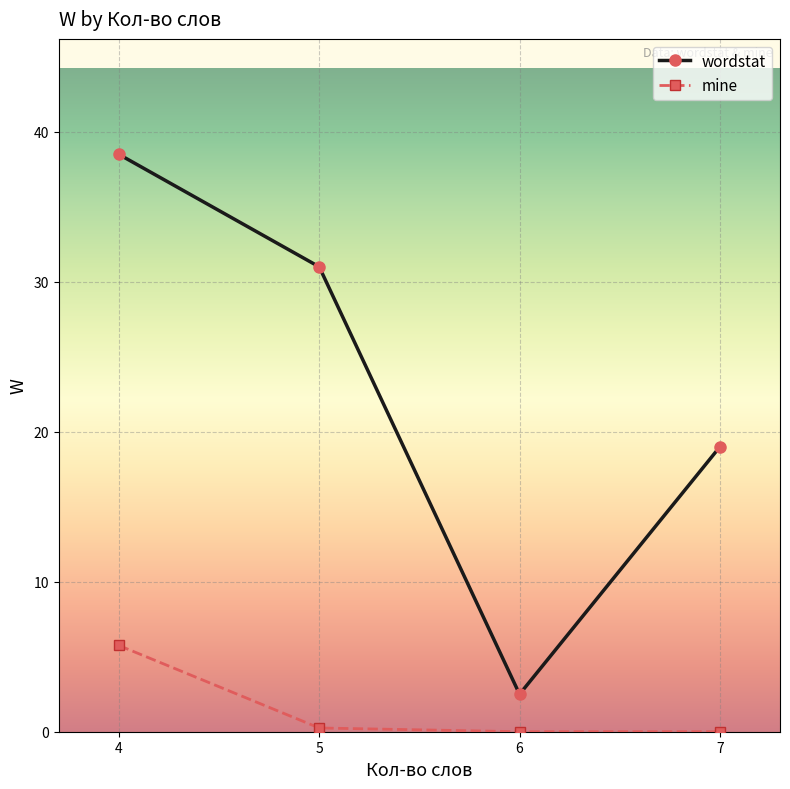

Is the value of wordstat at 5 greater than the value of mine at 7?

Yes